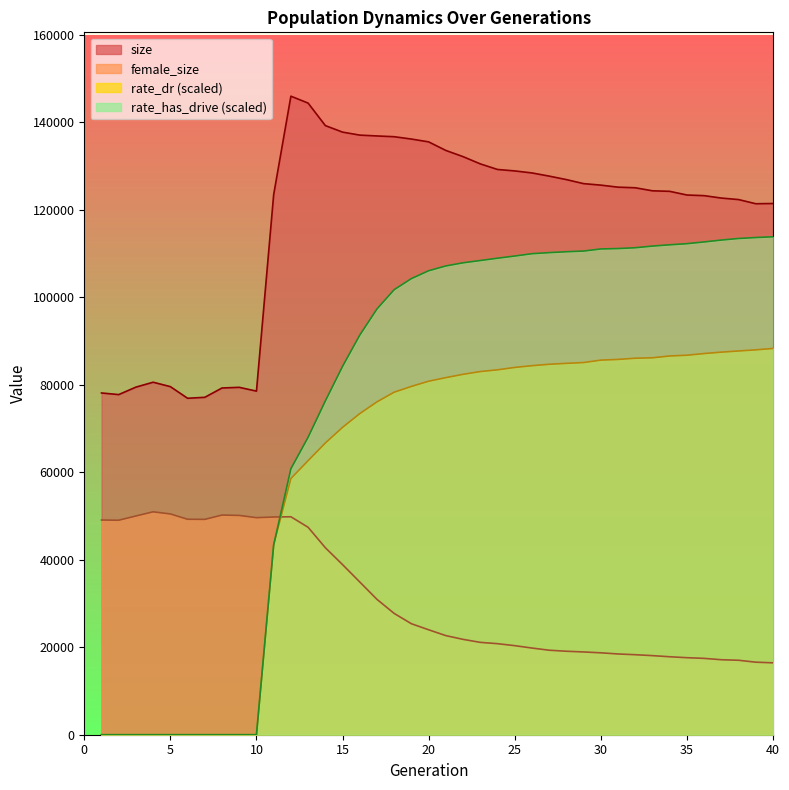

How many lines are shown in the chart?

4